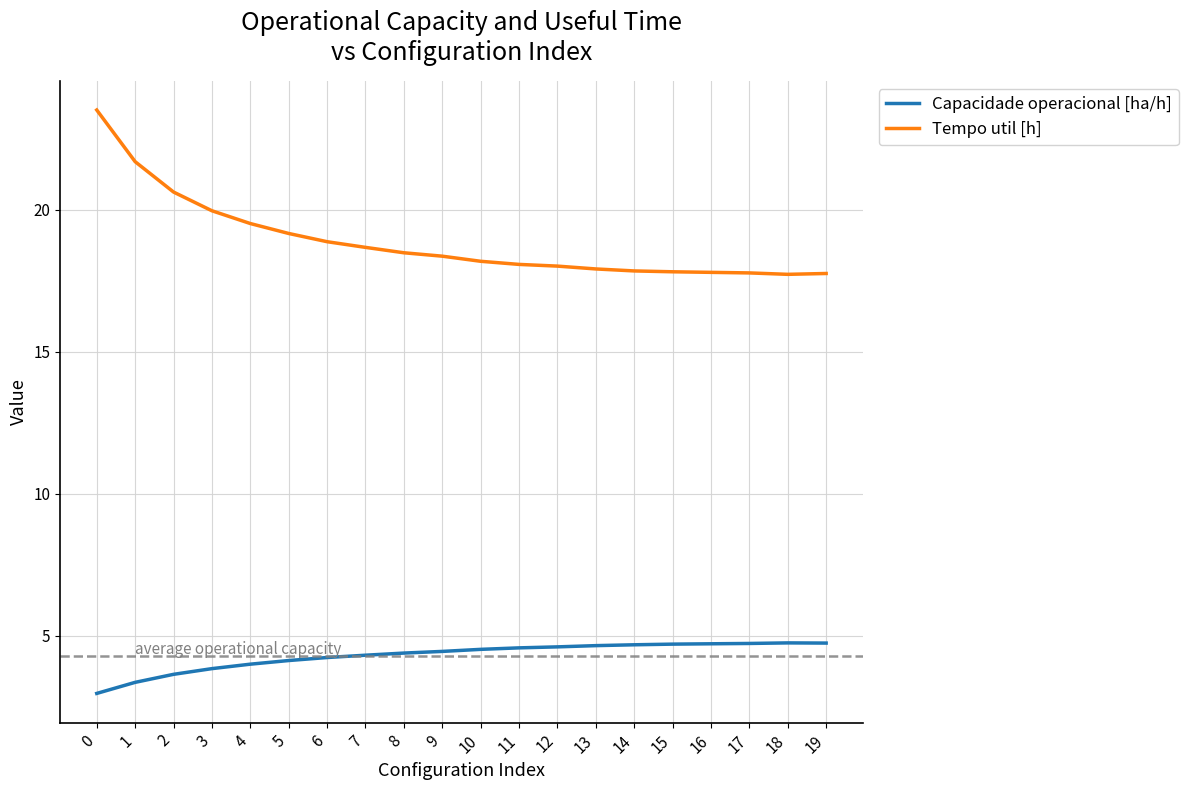

True or false: Capacidade operacional [ha/h] and Tempo util [h] intersect in this chart.

False